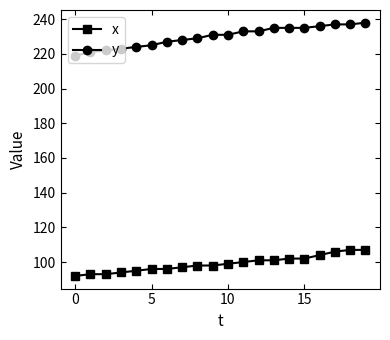

At how many categories does at least one series exceed 177?

20